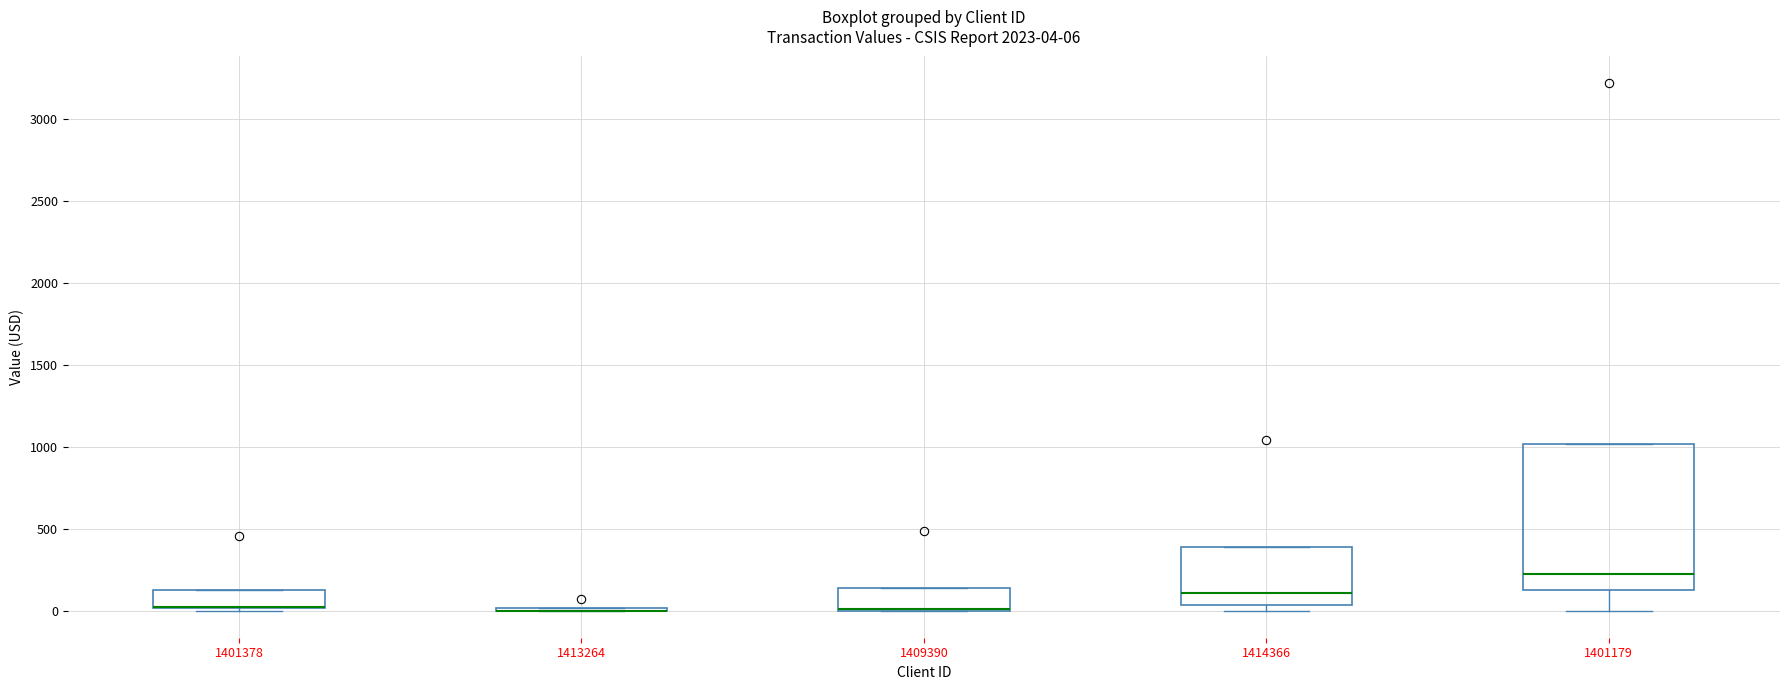

Which box is the tallest, from its lower edge to its upper edge?

1401179